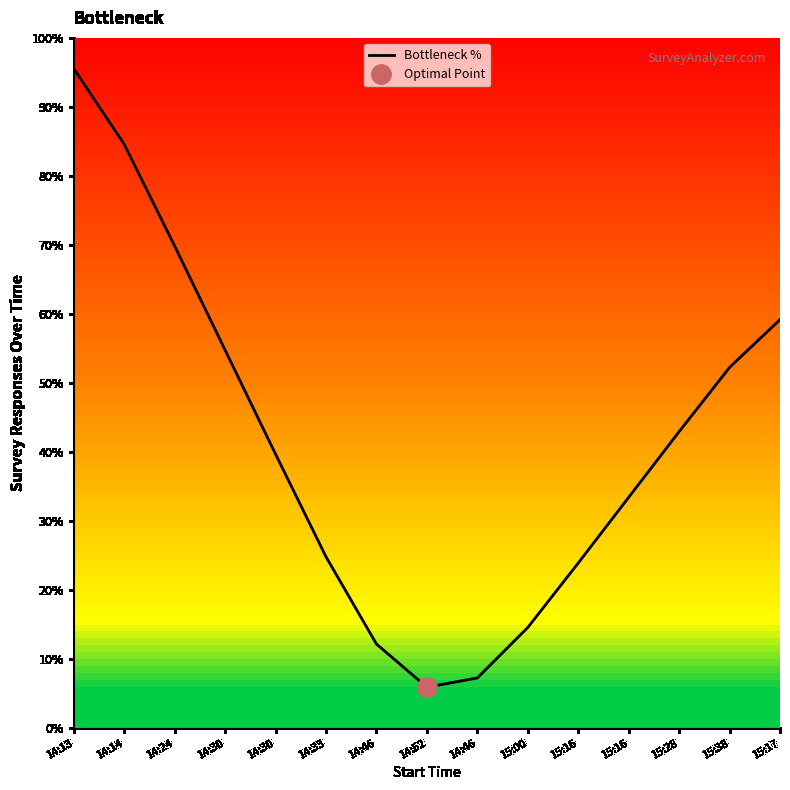

What is the change in value from 14:13 to 15:16?

-71.6